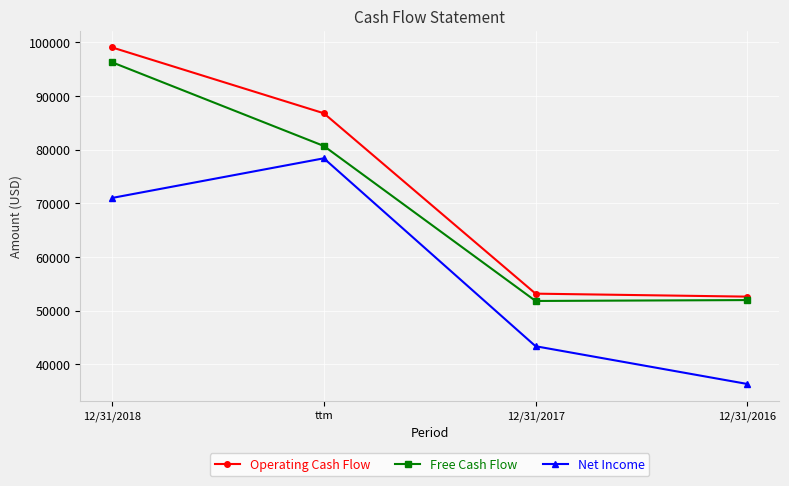

Rank the series at 12/31/2017 from lowest to highest value.

Net Income, Free Cash Flow, Operating Cash Flow